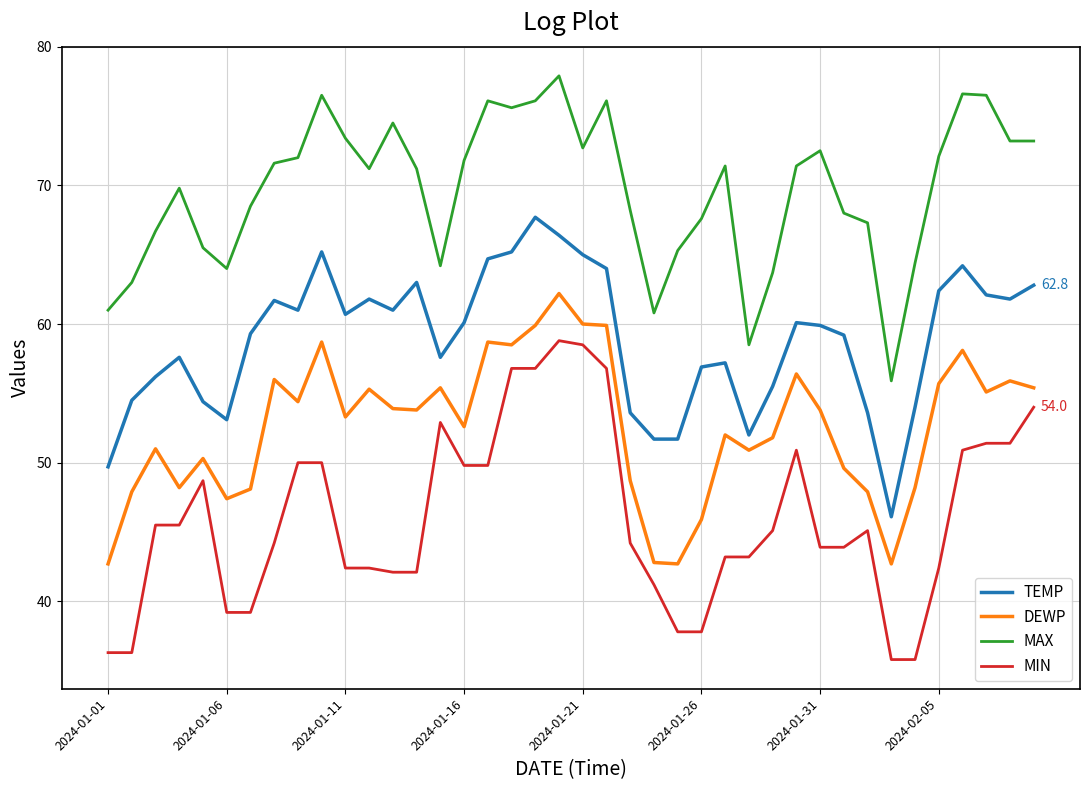

What are all the series names shown in the legend?

TEMP, DEWP, MAX, MIN